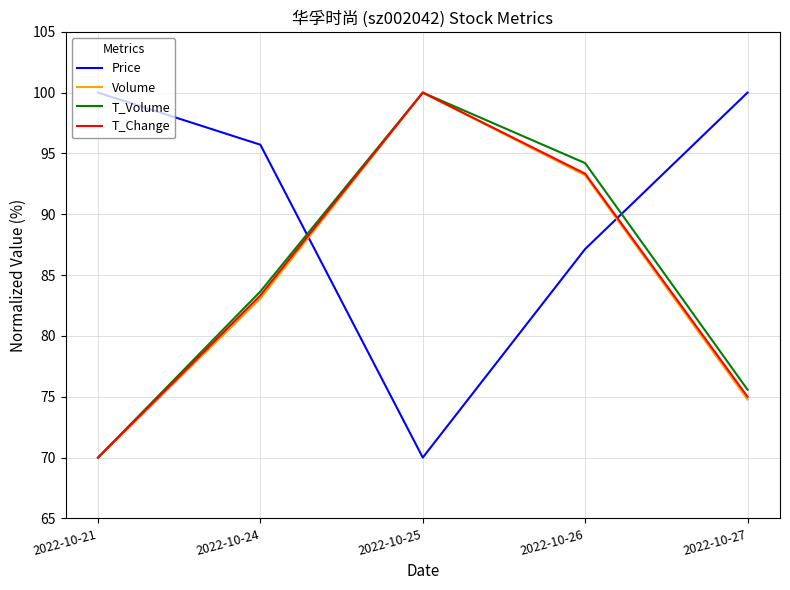

What is the total value across all series at 2022-10-21?

310.0